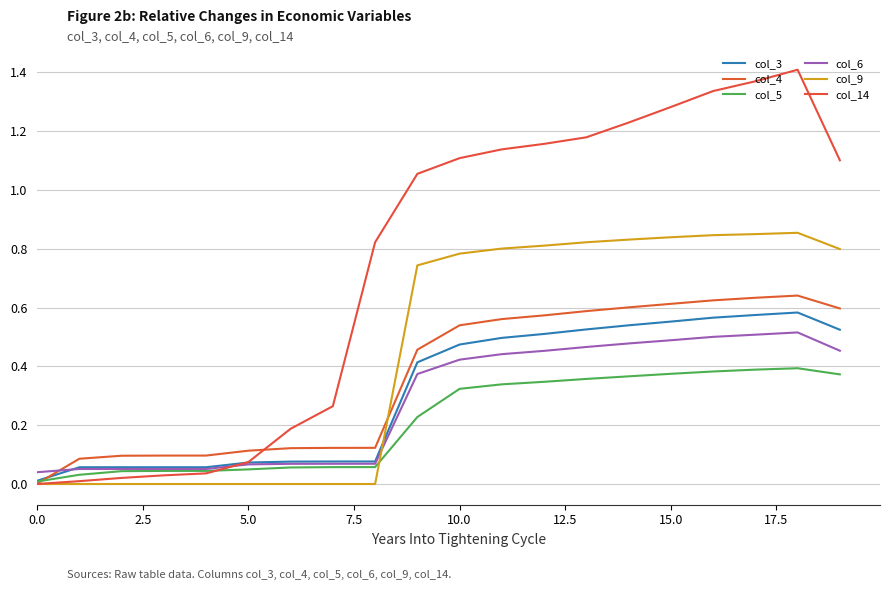

What is the maximum value shown in the chart?

1.4